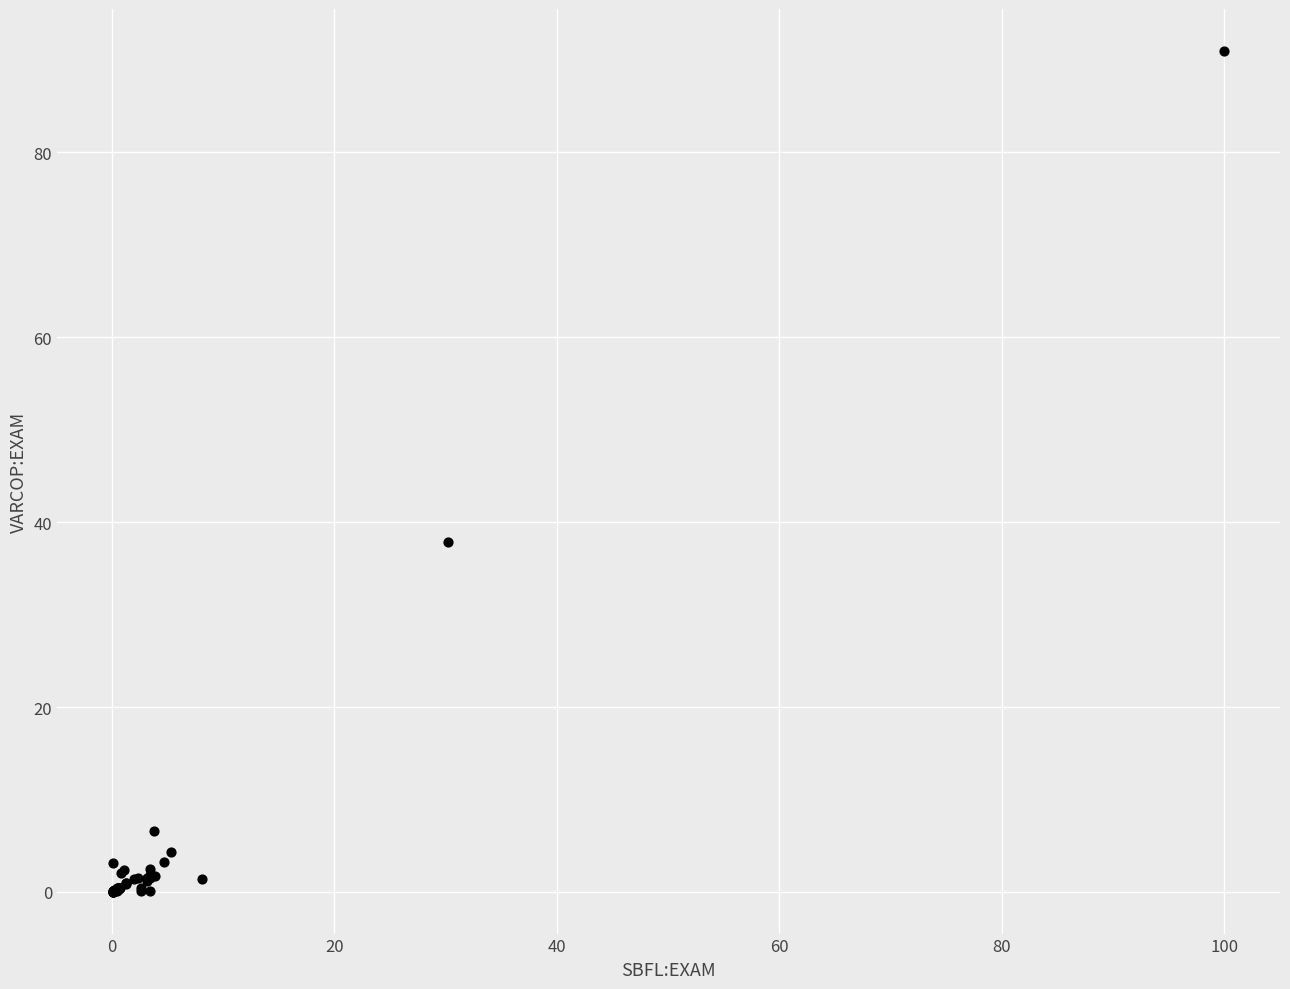

What Y value in the scatter plot is closest to 45?

37.8